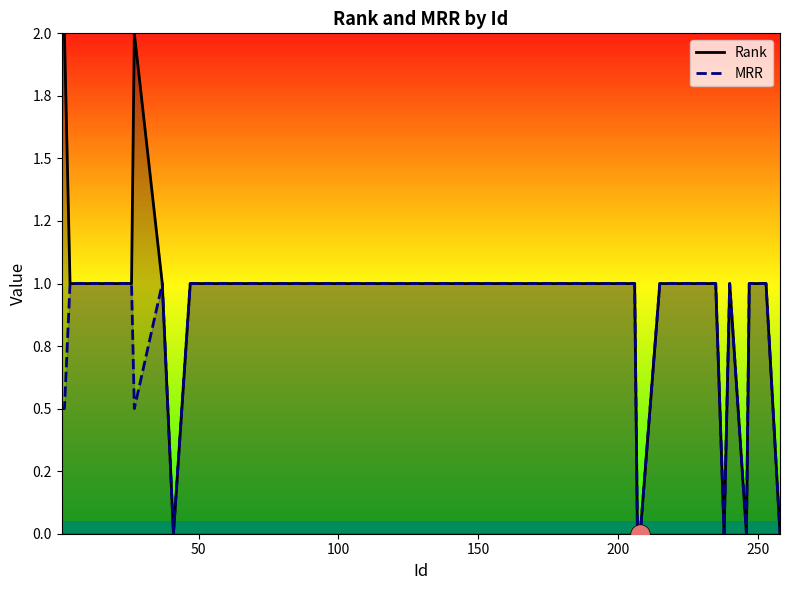

True or false: MRR and Rank intersect in this chart.

False